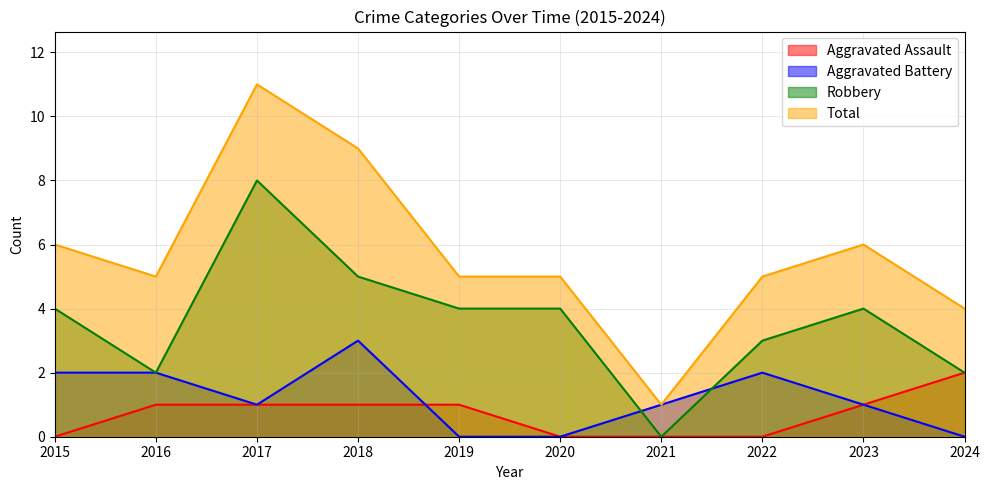

The Aggravated Assault series shows -1 at 2020. True or false?

False